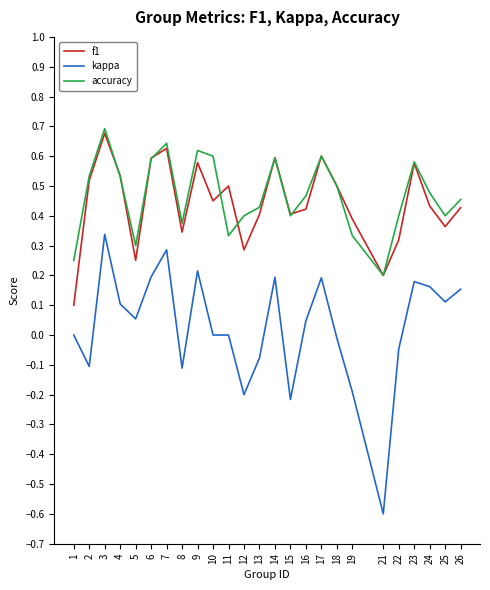

Between 10 and 14, which series saw the biggest shift?

kappa